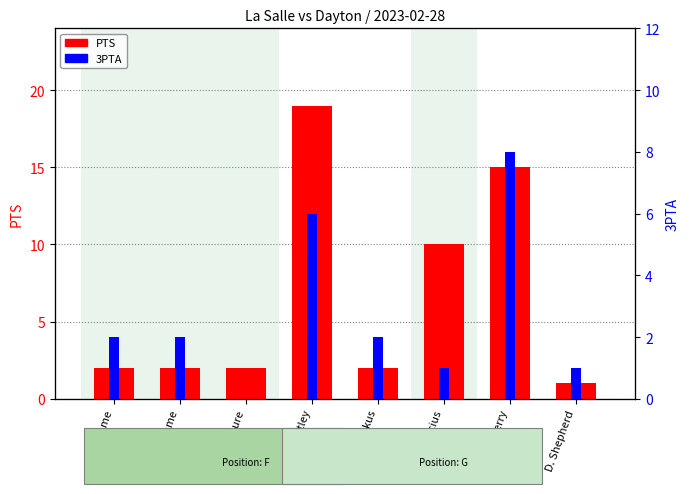

What is the value of the 3PTA bar at the 5th from the left?

2